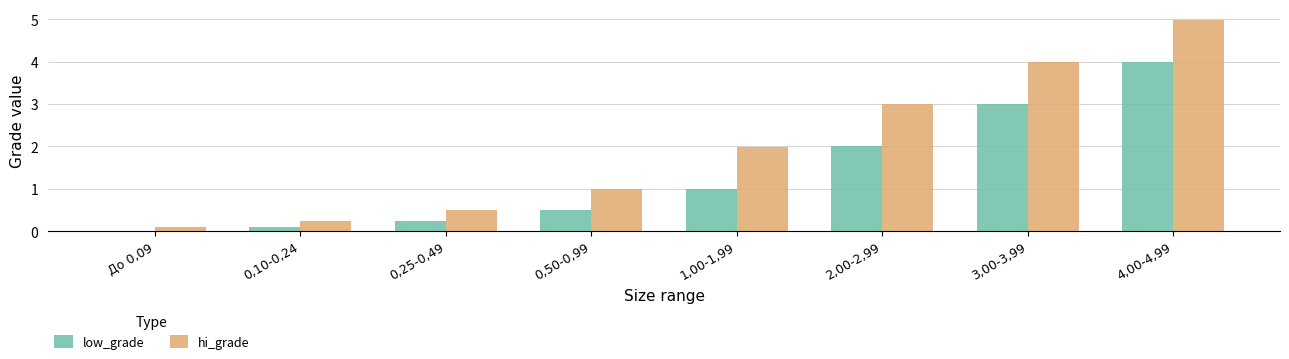

How many groups of bars are there?

8